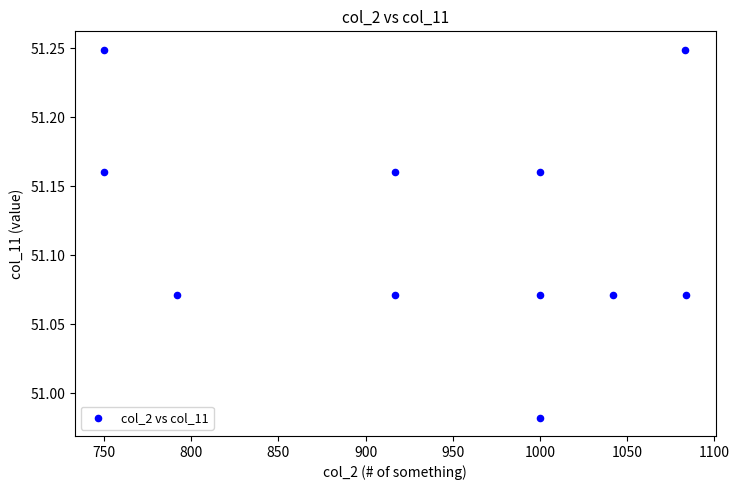

What is the range of Y values (max minus min)?

0.3